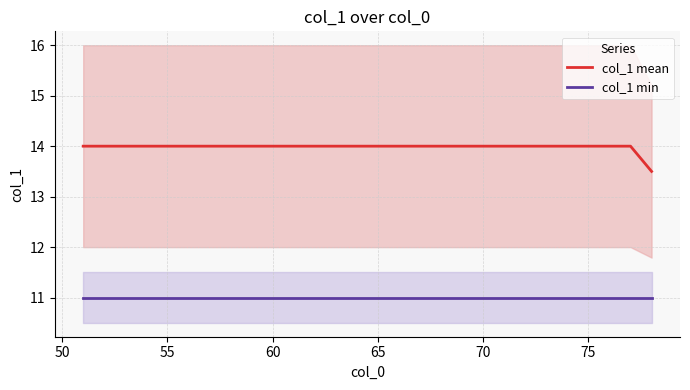

How many lines are shown in the chart?

2